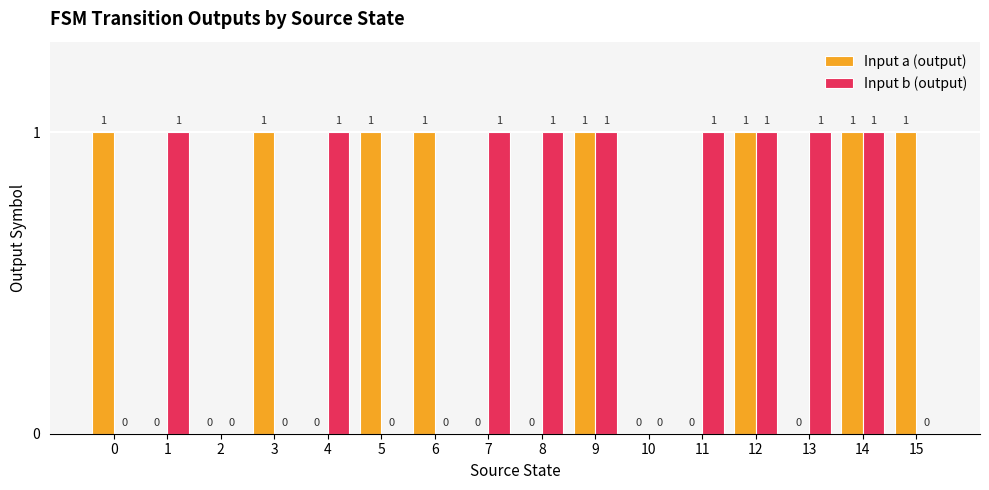

Does the chart contain stacked bars?

No